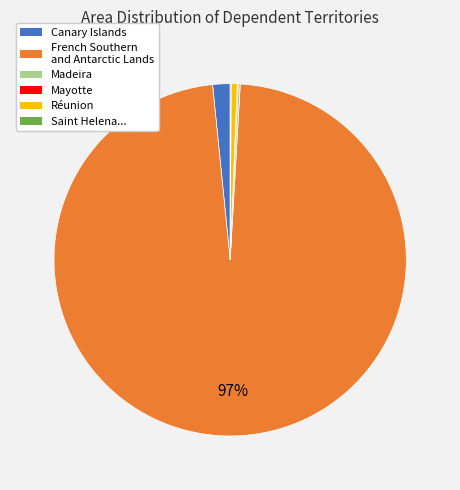

To the nearest percent, what is the average slice percentage?

17%